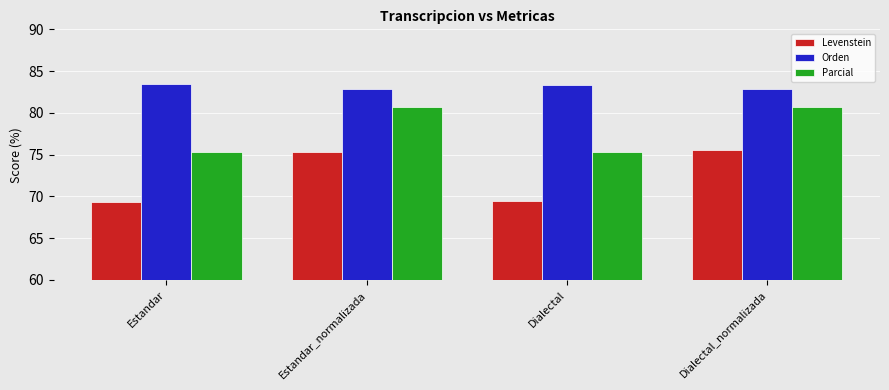

What is the difference between the highest and lowest values at Estandar_normalizada?

7.5